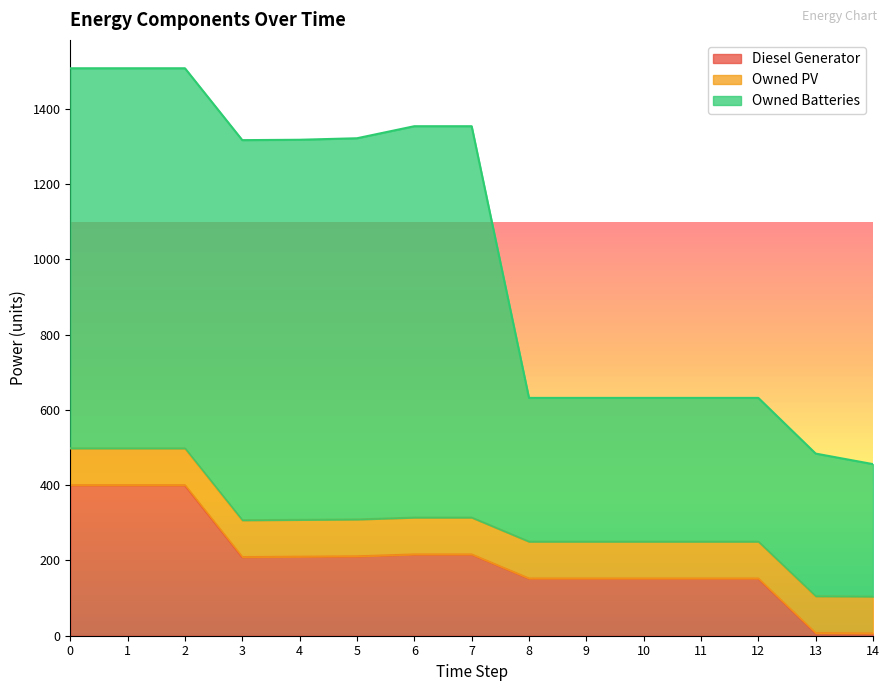

True or false: Owned Batteries and Diesel Generator intersect in this chart.

False